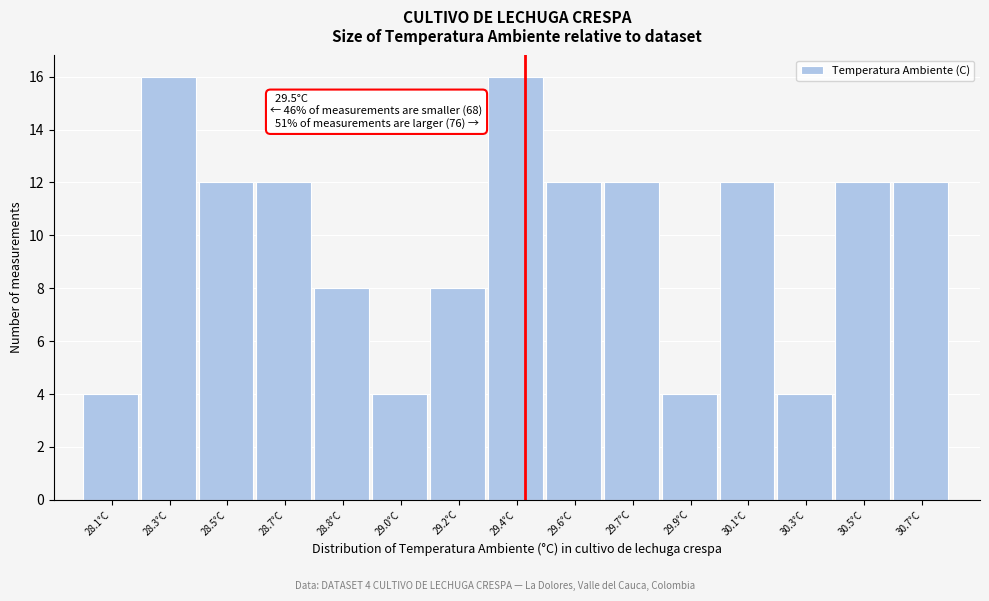

Reading left to right, extract all data points from this chart.

4	16	12	12	8	4	8	16	12	12	4	12	4	12	12